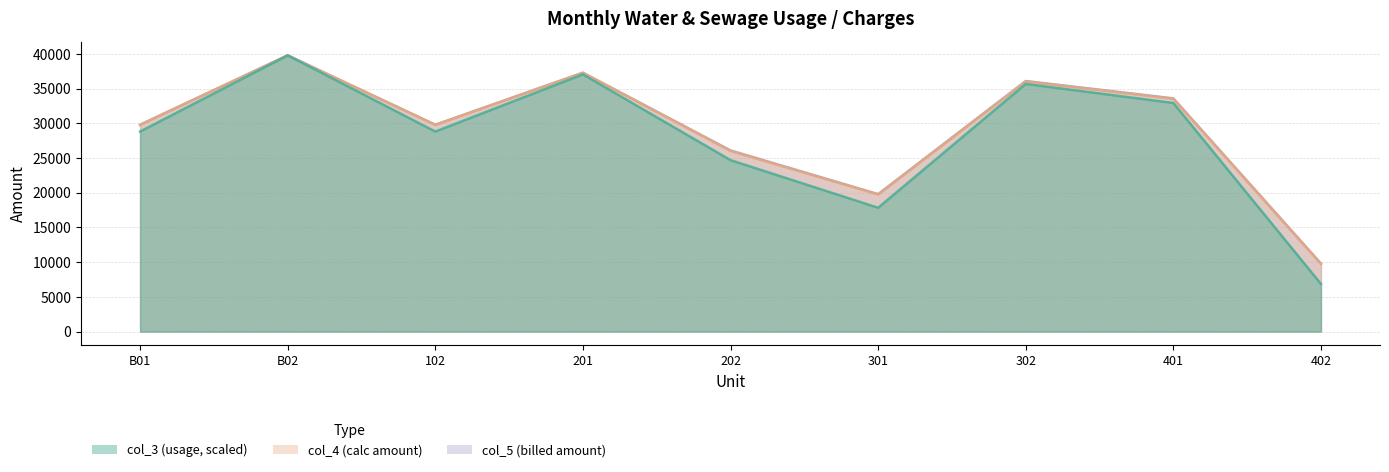

How many interior local valleys does the col_3 (usage, scaled) series have?

2